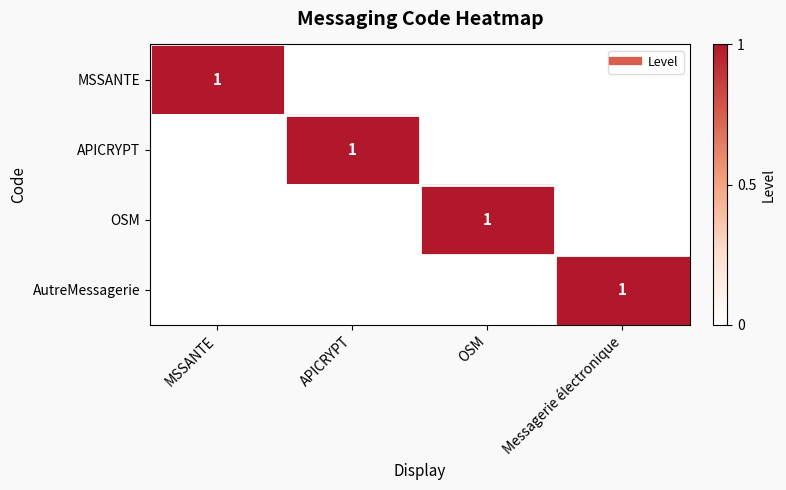

The value of AutreMessagerie at Messagerie électronique is 1. True or false?

True